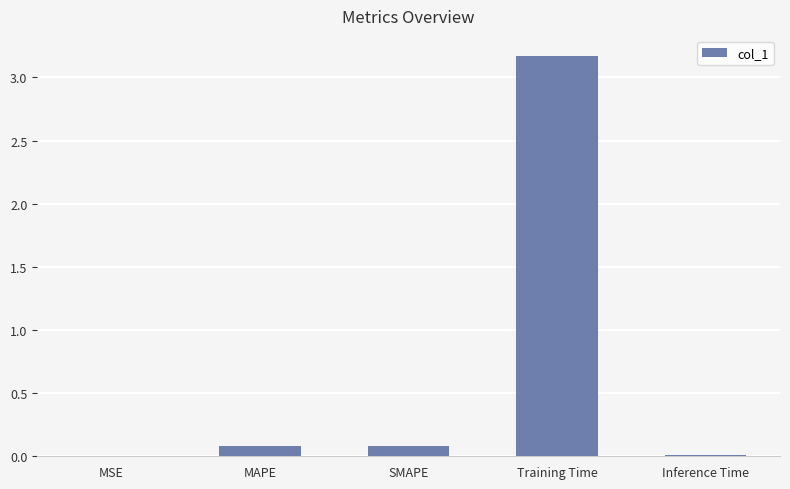

What is the change in value from SMAPE to Training Time?

+3.1